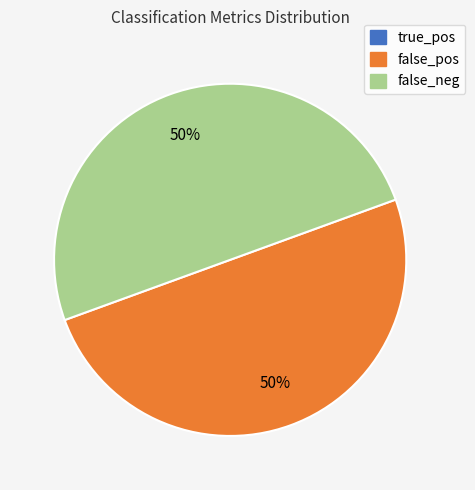

Is it true that false_pos is 50% of the pie?

True